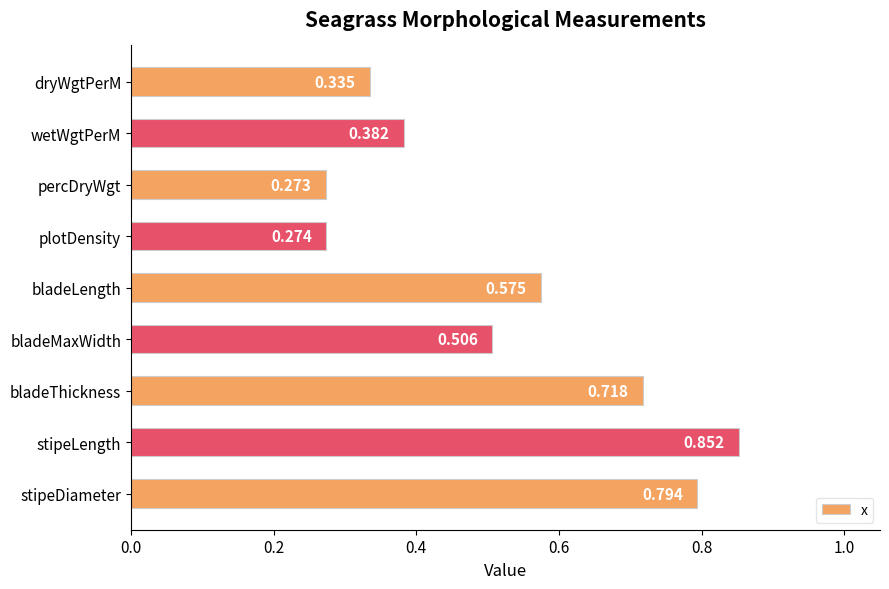

Rank the categories by value from lowest to highest.

percDryWgt, plotDensity, dryWgtPerM, wetWgtPerM, bladeMaxWidth, bladeLength, bladeThickness, stipeDiameter, stipeLength